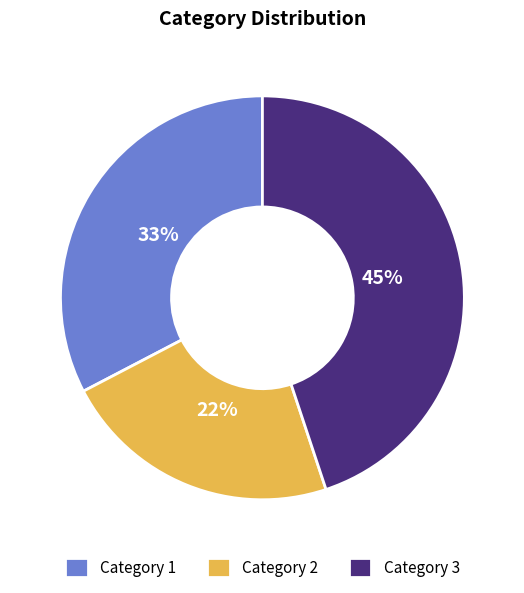

To the nearest percent, what is the average slice percentage?

33%